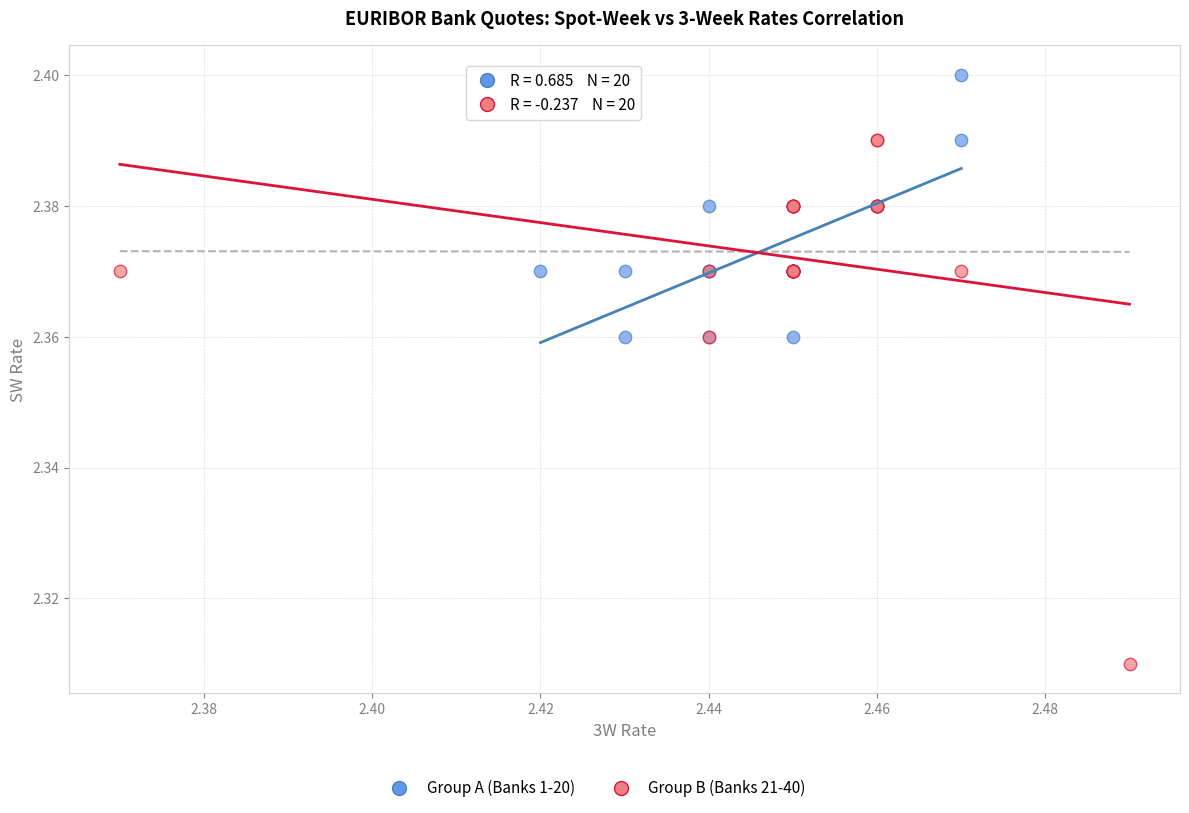

Which series reaches the minimum Y coordinate?

Group B (Banks 21-40)